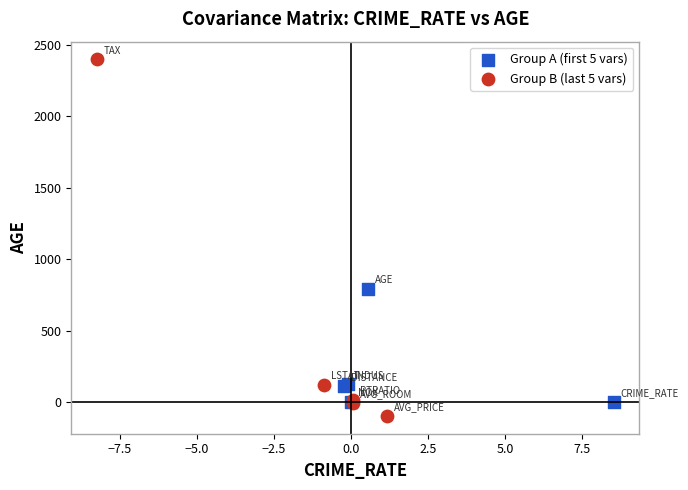

Which series reaches the maximum Y coordinate?

Group B (last 5 vars)